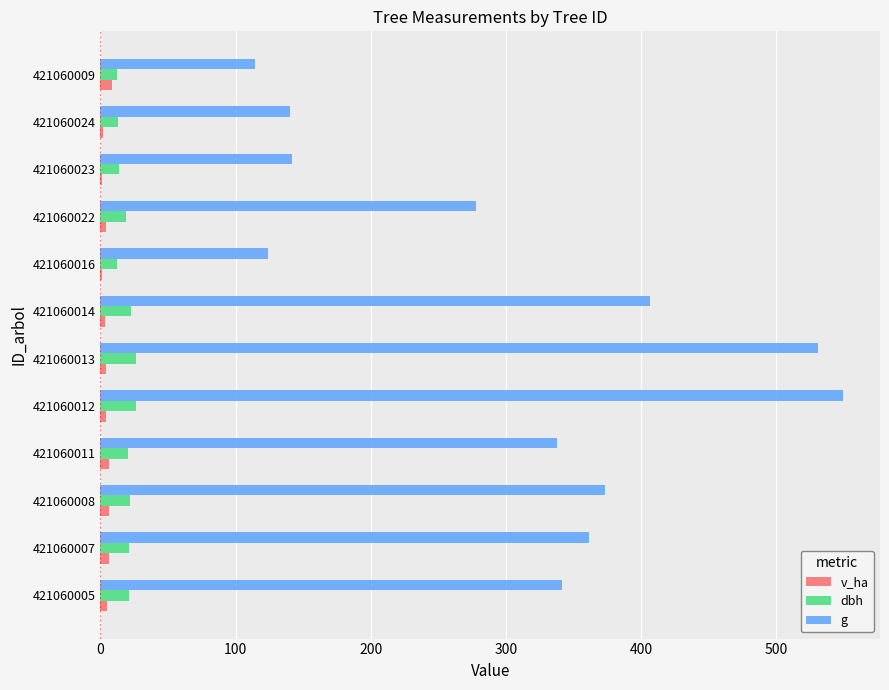

The value of dbh at 421060011 is 20.8. True or false?

True